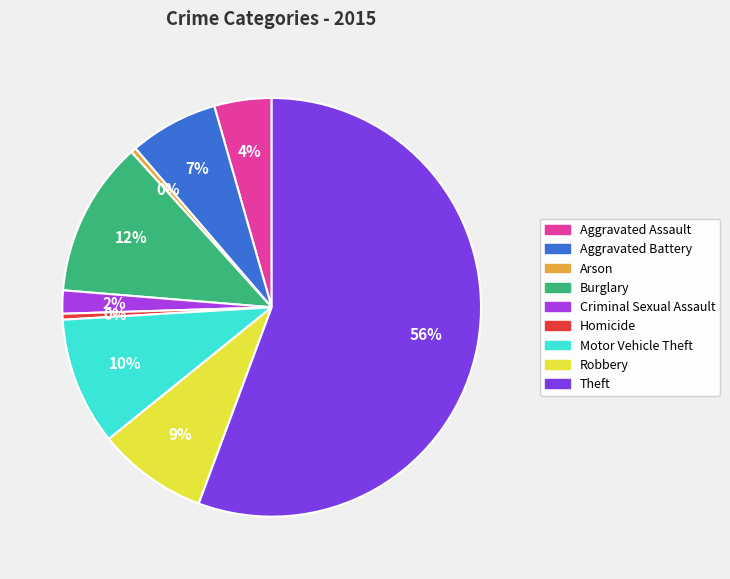

Is it true that Homicide is 12% of the pie?

False